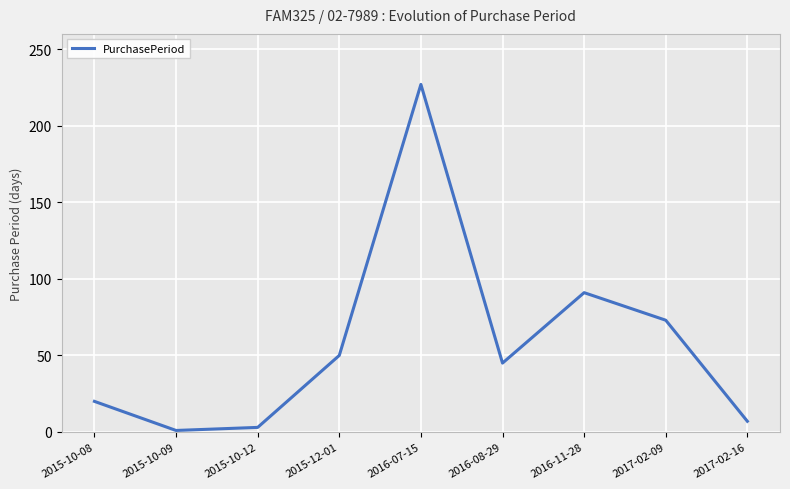

The value at 2016-11-28 is 91. True or false?

True